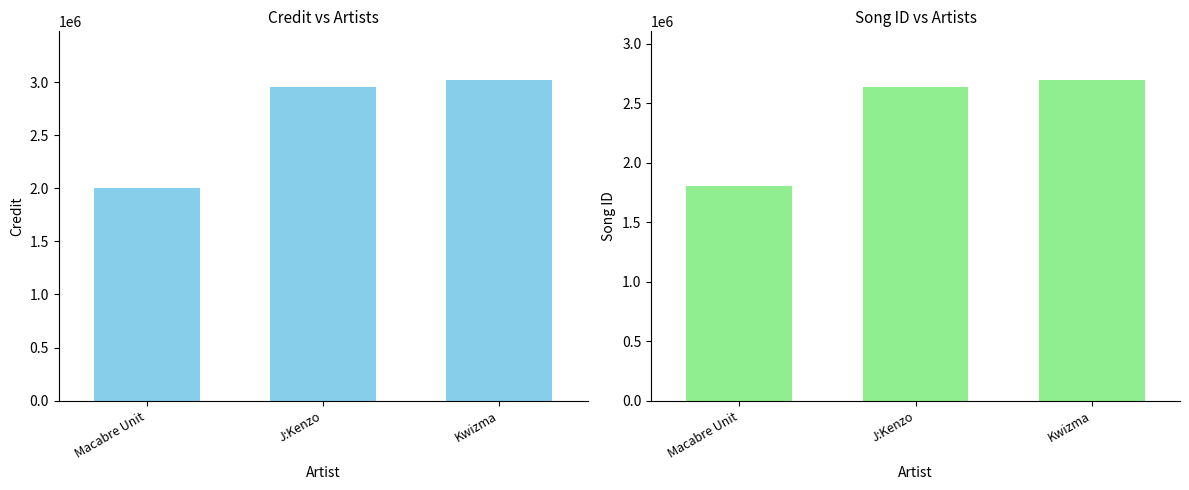

Reading left to right, what are all the values shown in this chart?

credit: Macabre Unit=1998487	J:Kenzo=2954855	Kwizma=3023686
songid: Macabre Unit=1804622	J:Kenzo=2635663	Kwizma=2698616